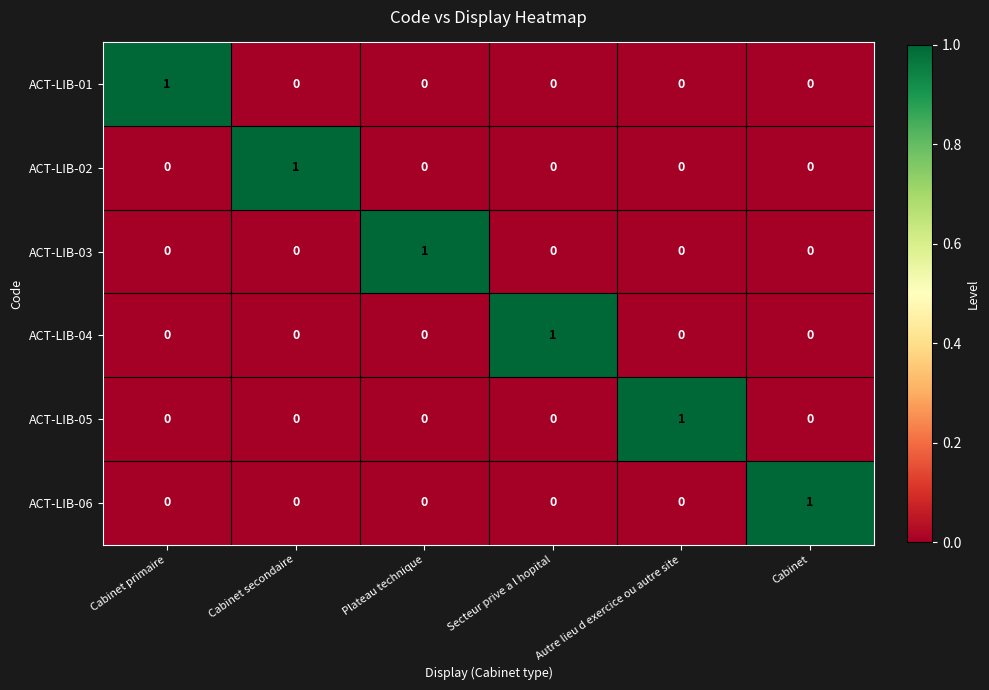

Is it true that ACT-LIB-02 equals 0 at Cabinet?

True